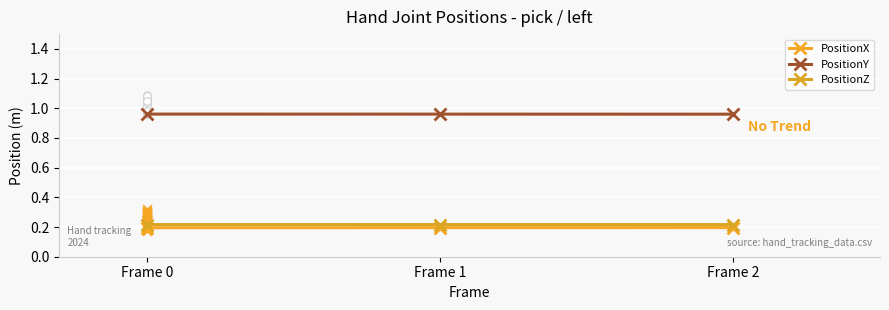

Which series has the widest spread of Y values?

PositionX